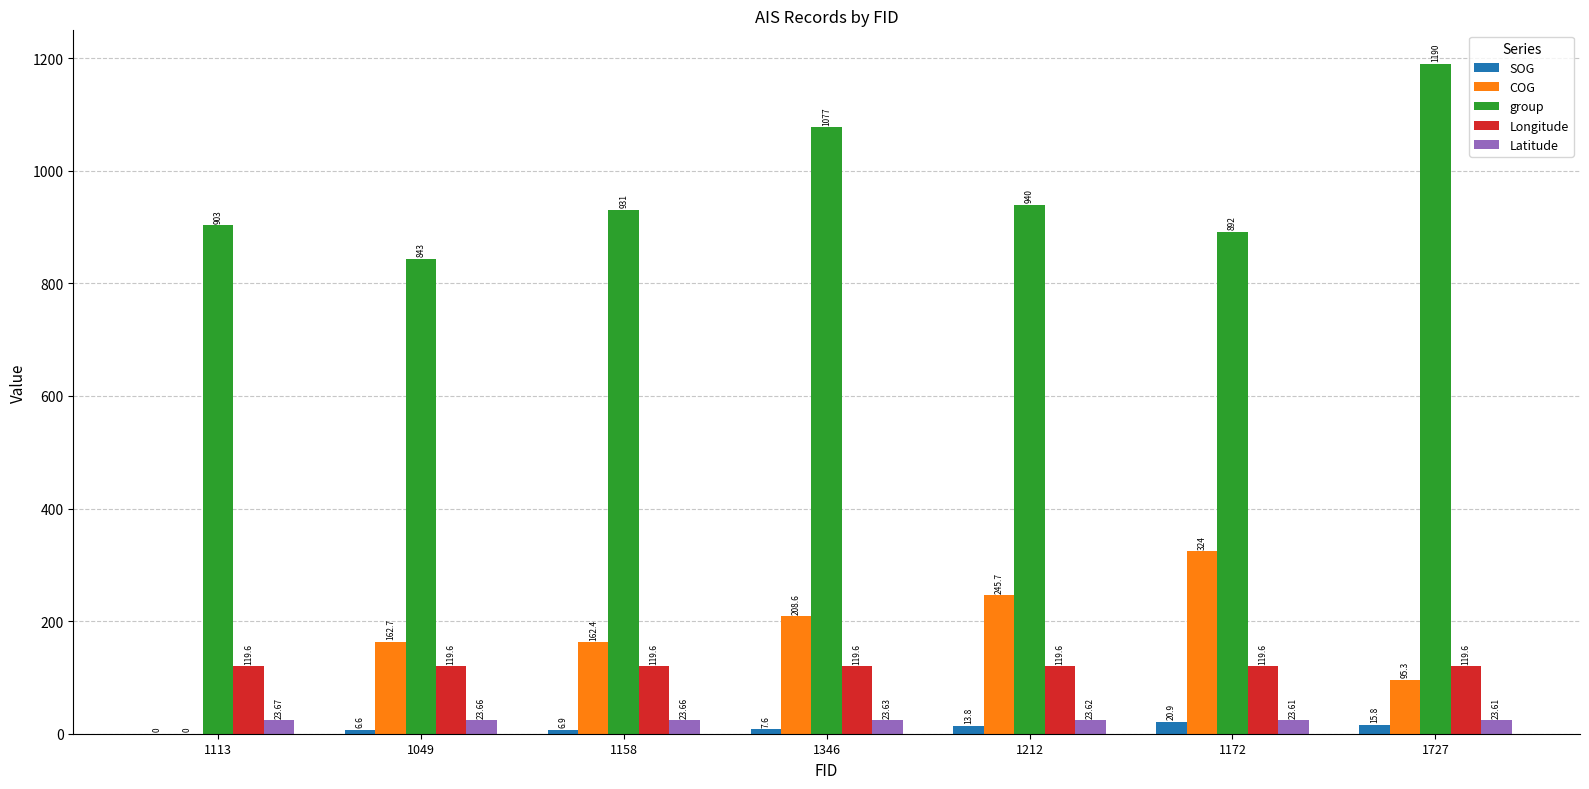

How many values in the COG series exceed 162?

5